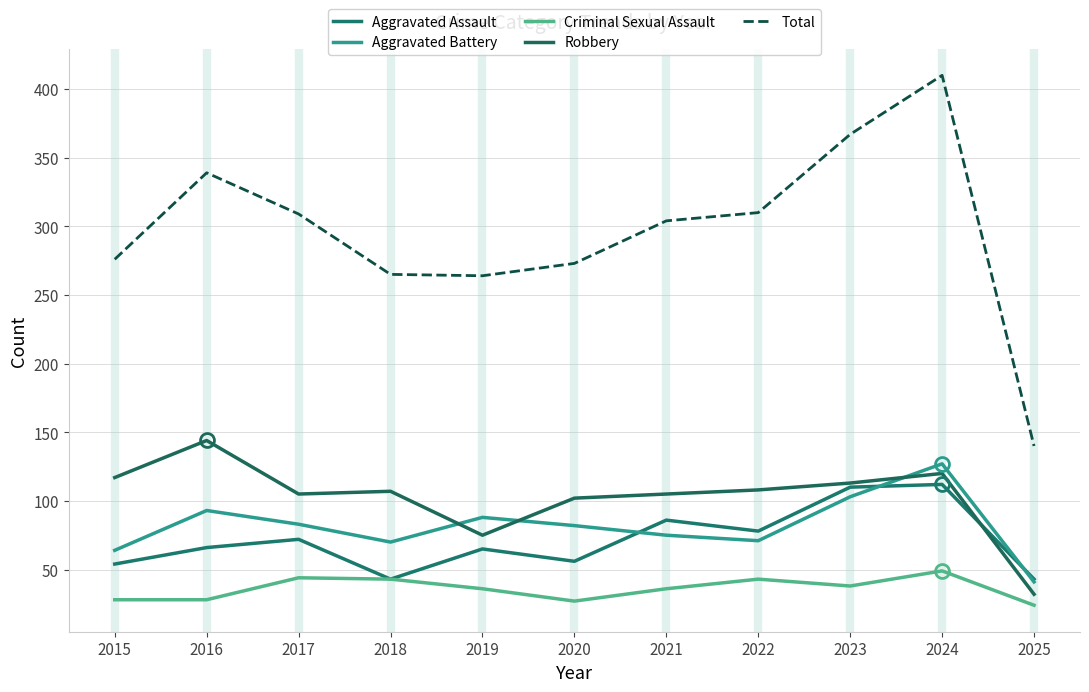

How many lines are shown in the chart?

5